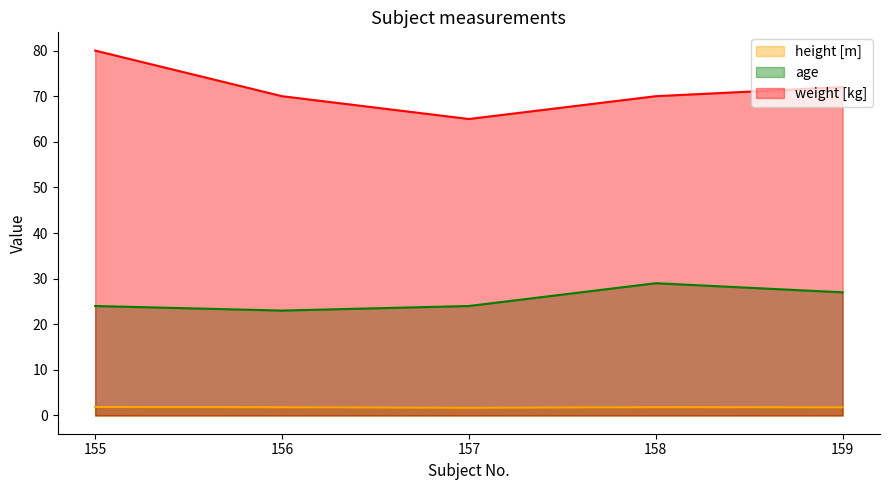

At which category does the chart reach its minimum across all series?

157